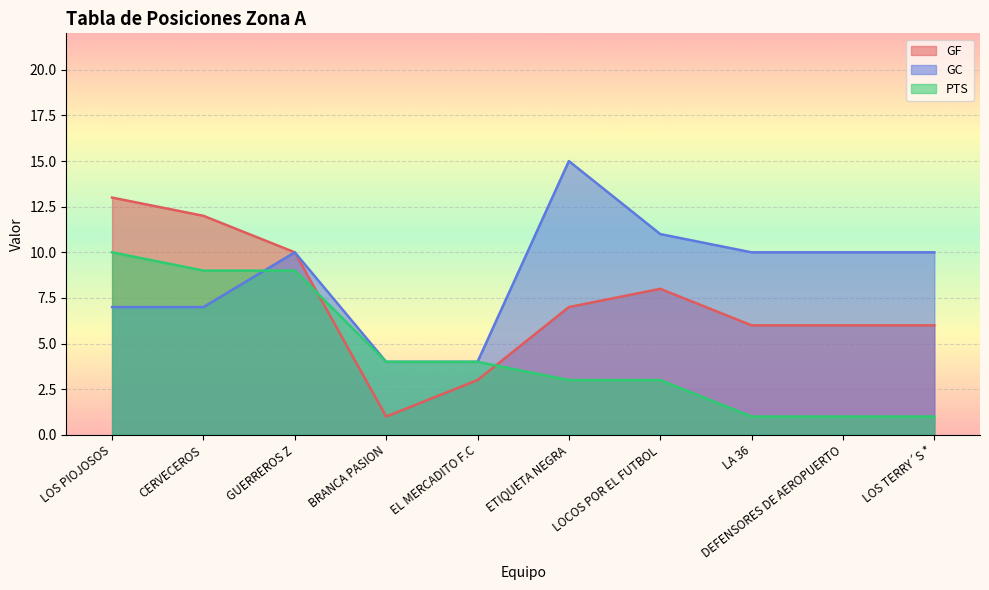

The value of GF at GUERREROS Z is 4. True or false?

False